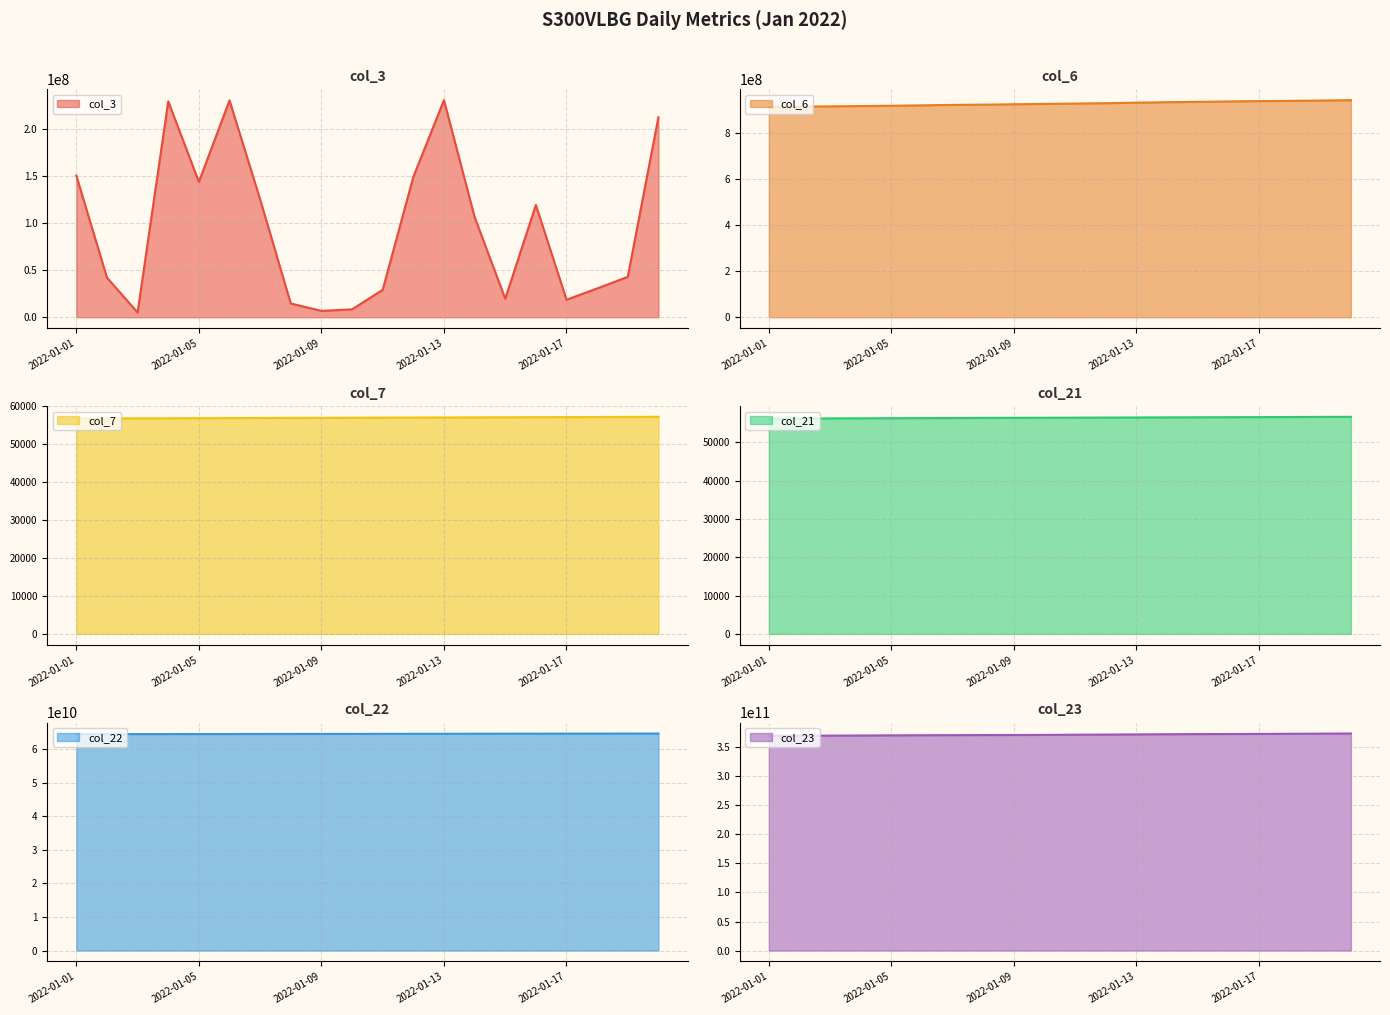

What is the difference between the highest and lowest values at 2022-01-13?

372091306235